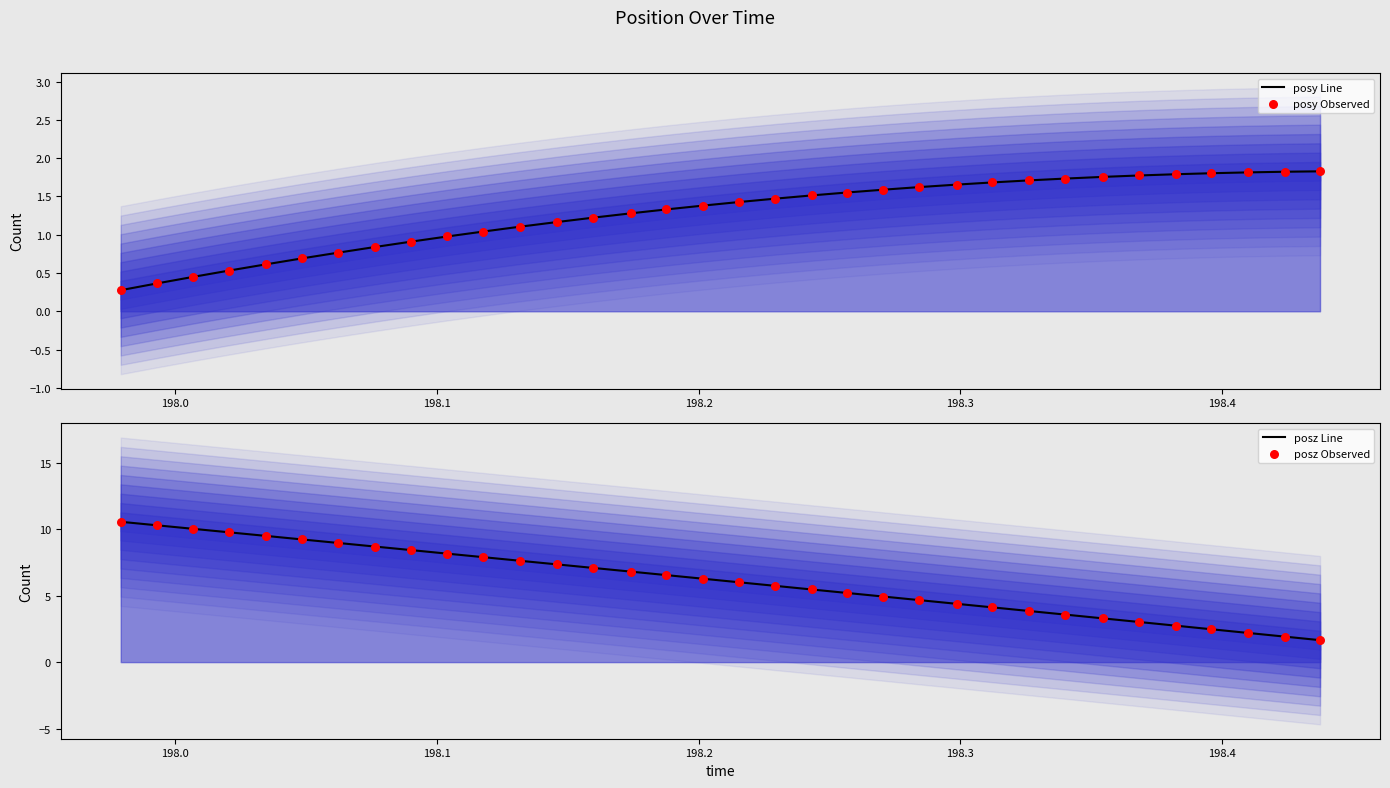

What are all the series names shown in the legend?

posy (line), posy (observed), posz (line), posz (observed)